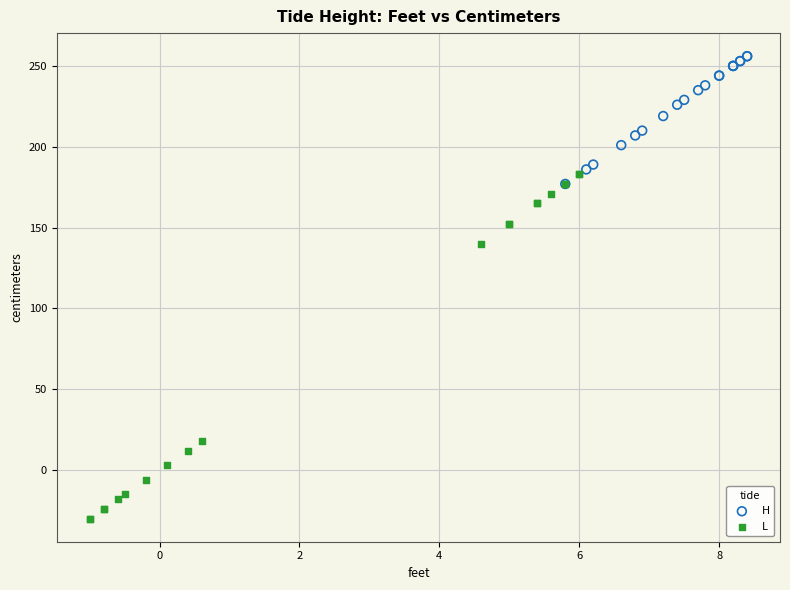

Which series has the largest Y range (max minus min)?

L